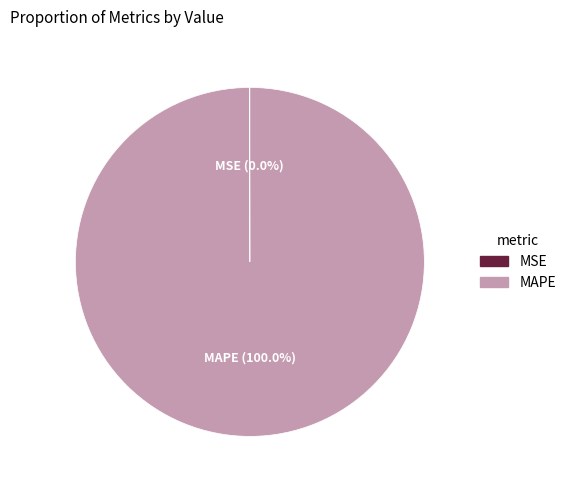

Which category has the biggest portion of the pie?

MAPE